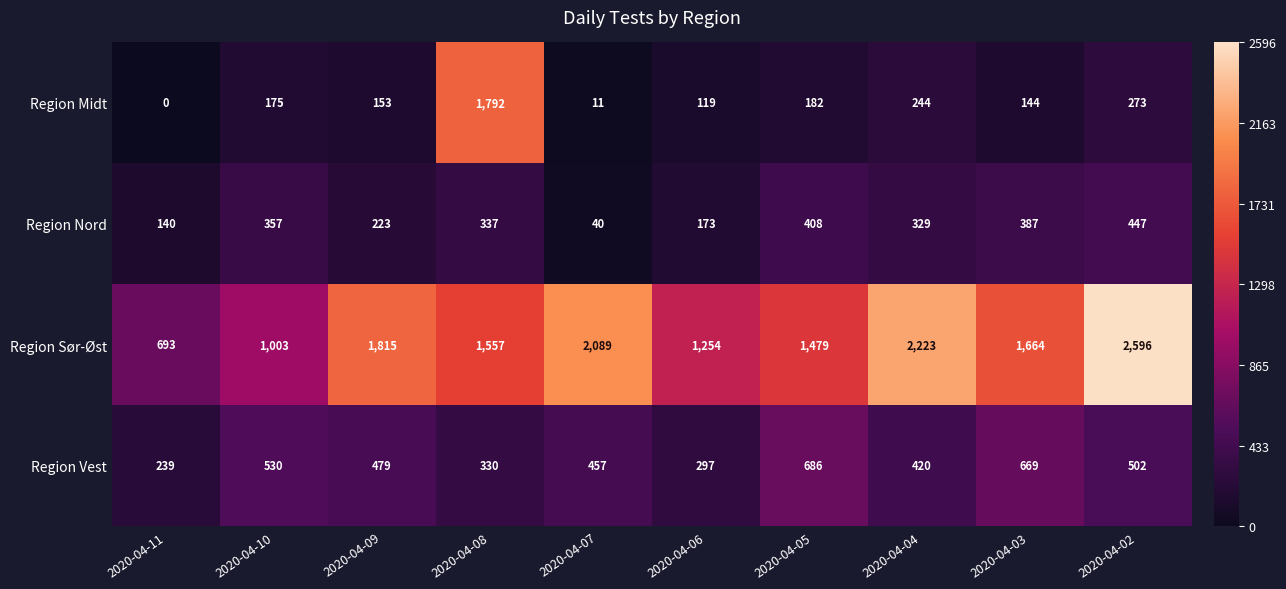

What is the maximum value shown in the chart?

2596